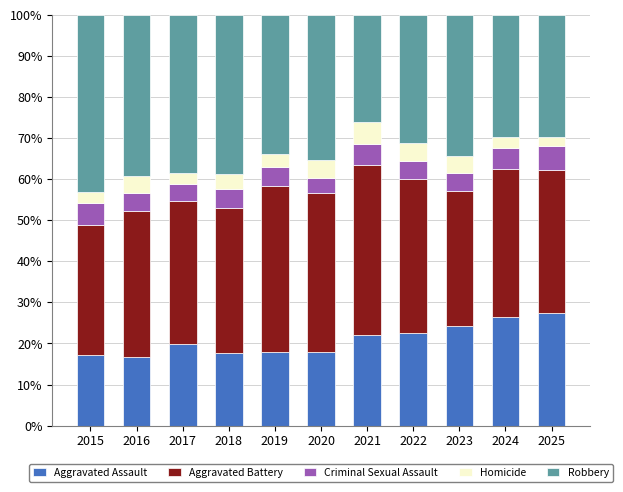

What is the average value of the Aggravated Assault series?

20.9